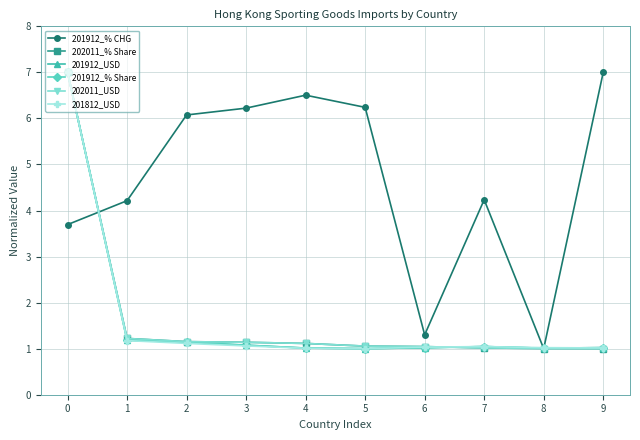

The value of 202011_USD at 0 is 7.0. True or false?

True